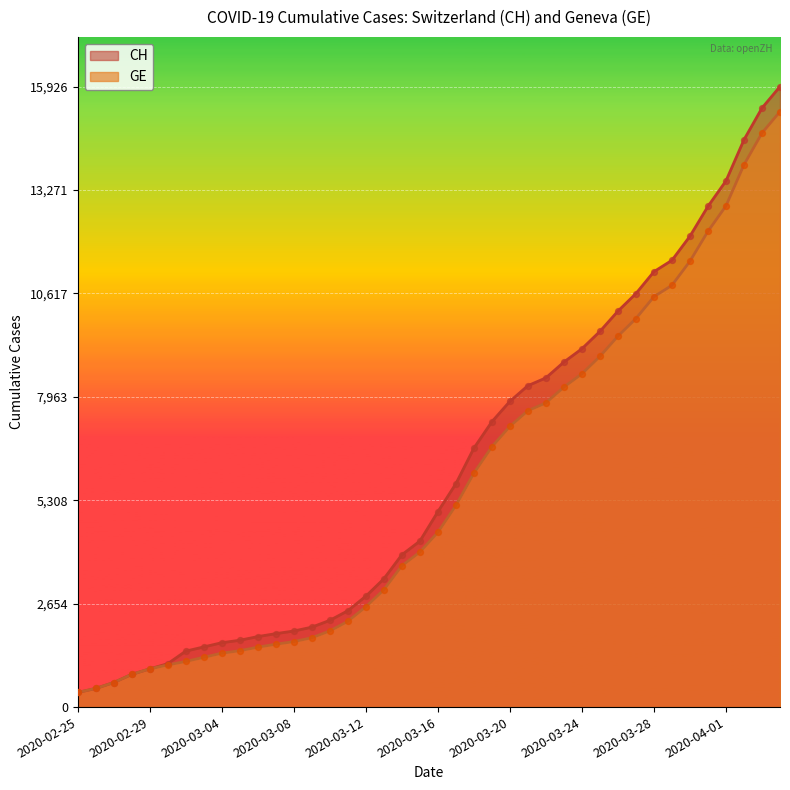

Is the value of CH at 2020-03-30 greater than the value of GE at 2020-03-27?

Yes